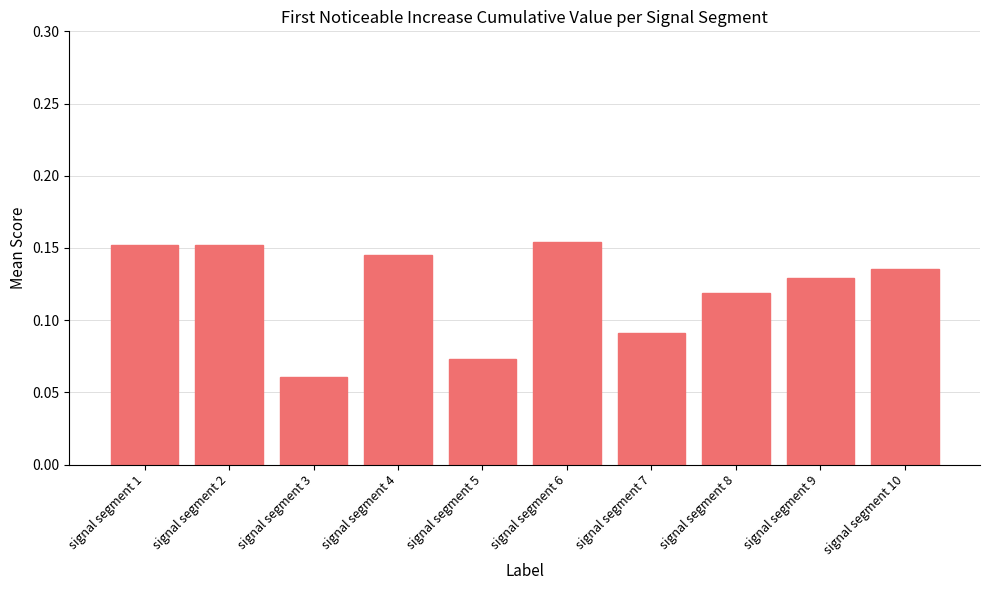

How many series are shown in this chart?

1